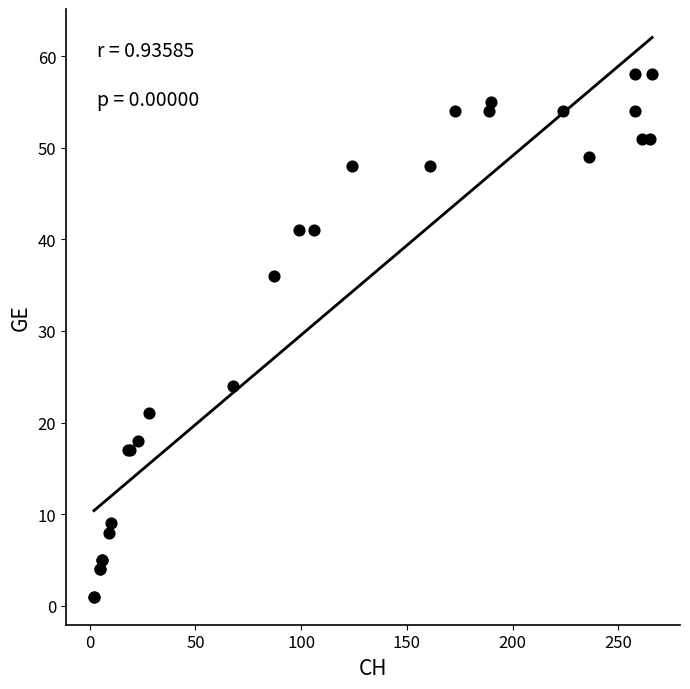

What Y value in the scatter plot is closest to 29?

24